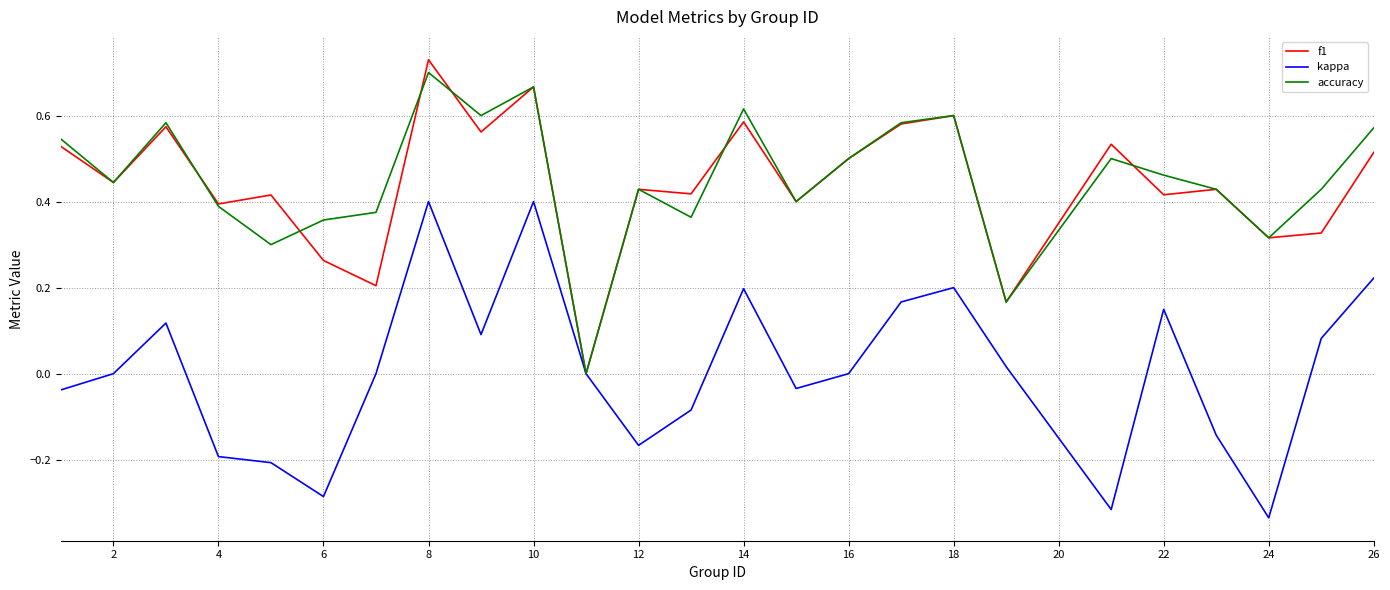

True or false: accuracy and kappa cross at least once.

False